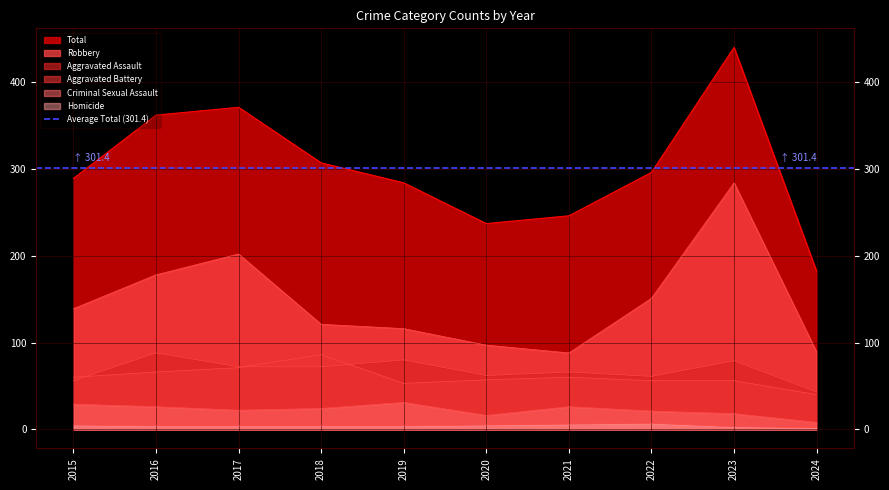

True or false: Aggravated Assault and Homicide intersect in this chart.

False